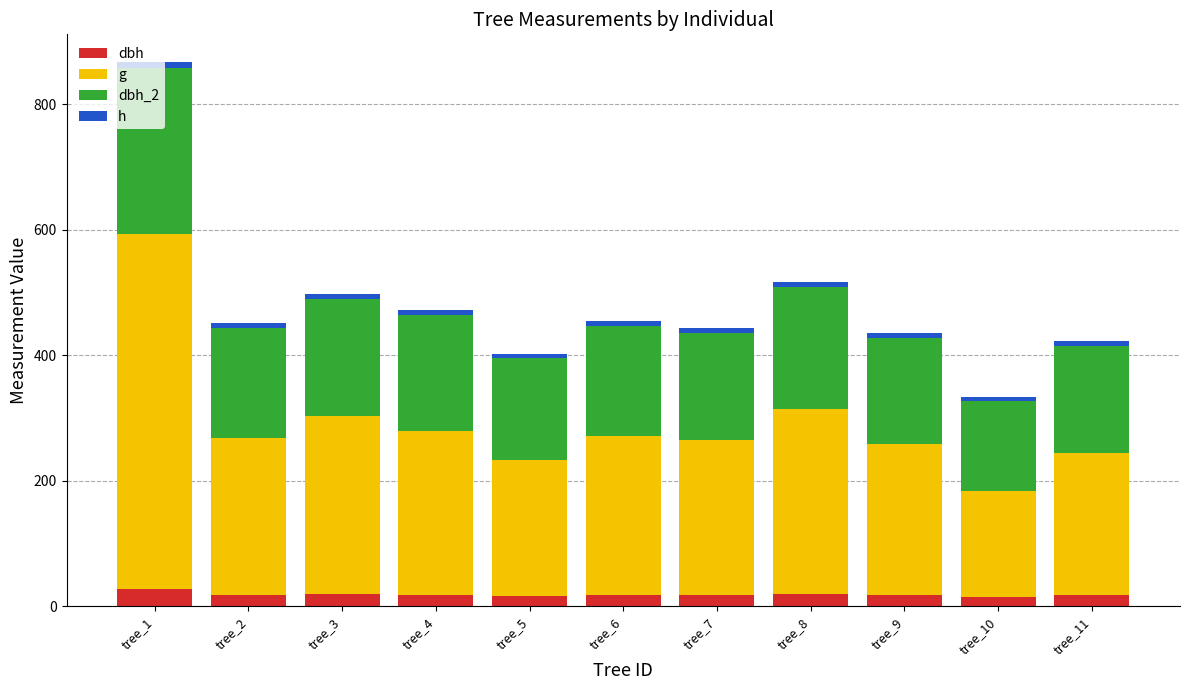

What are all the series names shown in the legend?

dbh, g, dbh_2, h